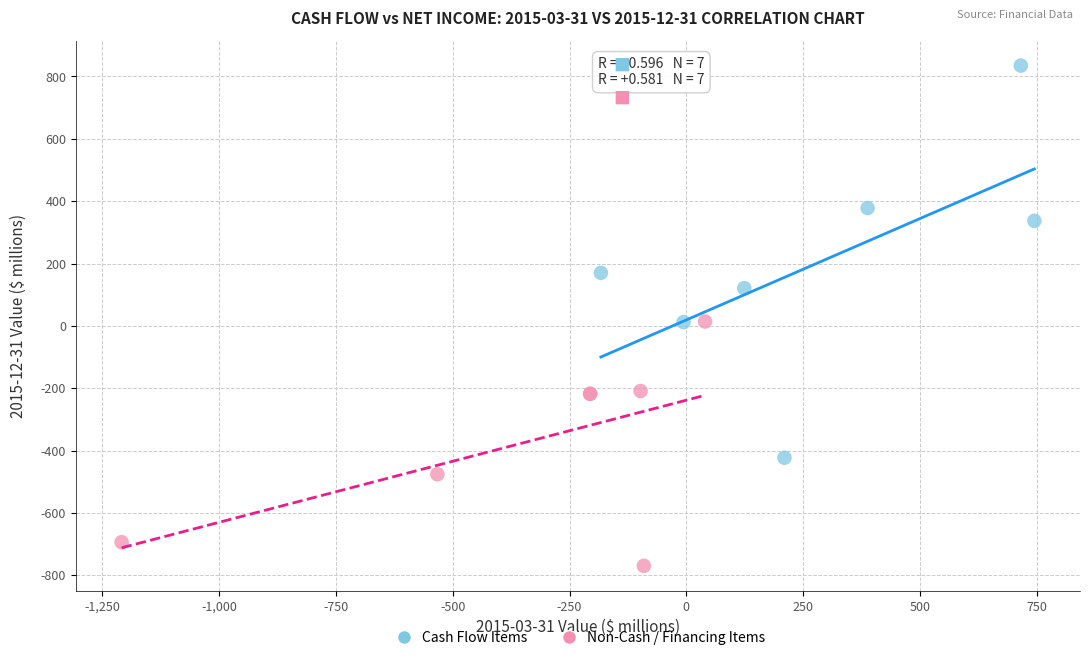

What are all the series names shown in the legend?

Cash Flow Items, Non-Cash / Financing Items